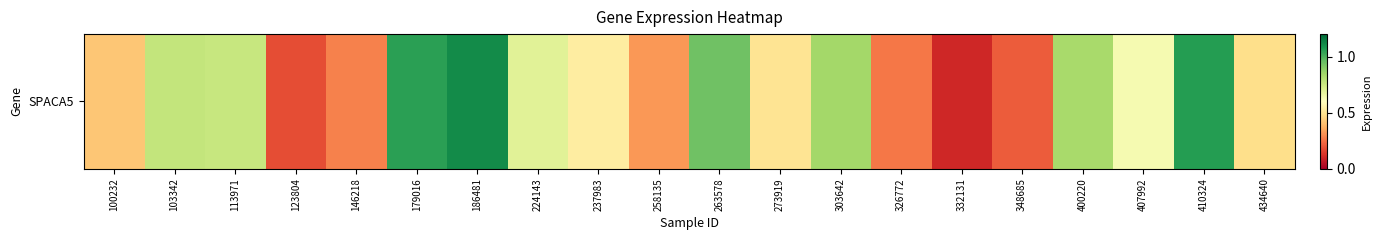

At which category does the chart reach its peak across all series?

186481